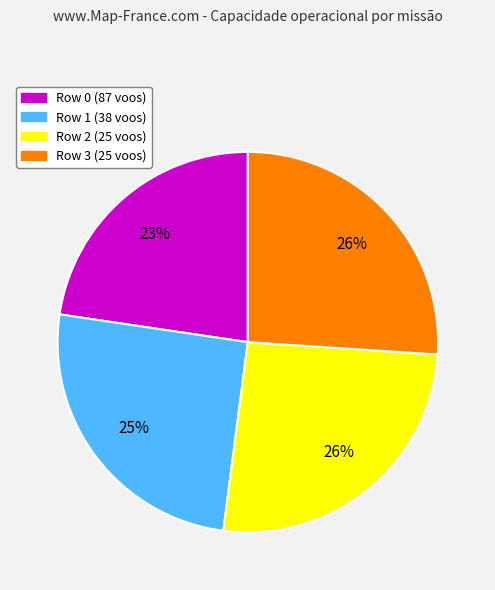

To the nearest percent, what is the combined percentage of Row 0 (87 voos) and Row 2 (25 voos)?

49%